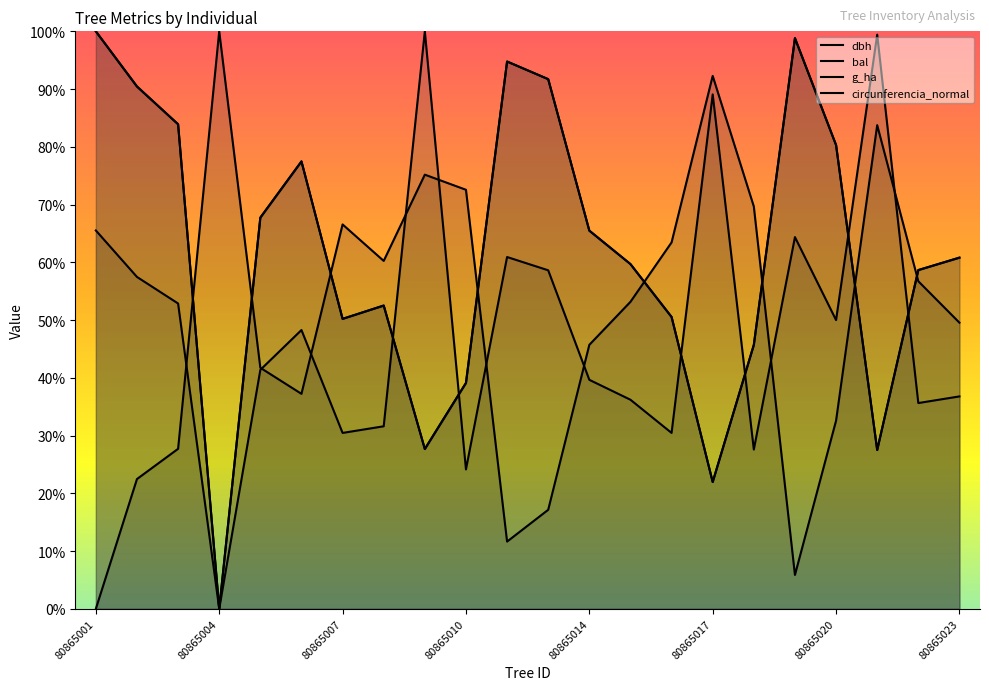

True or false: circunferencia_normal and dbh cross at least once.

True